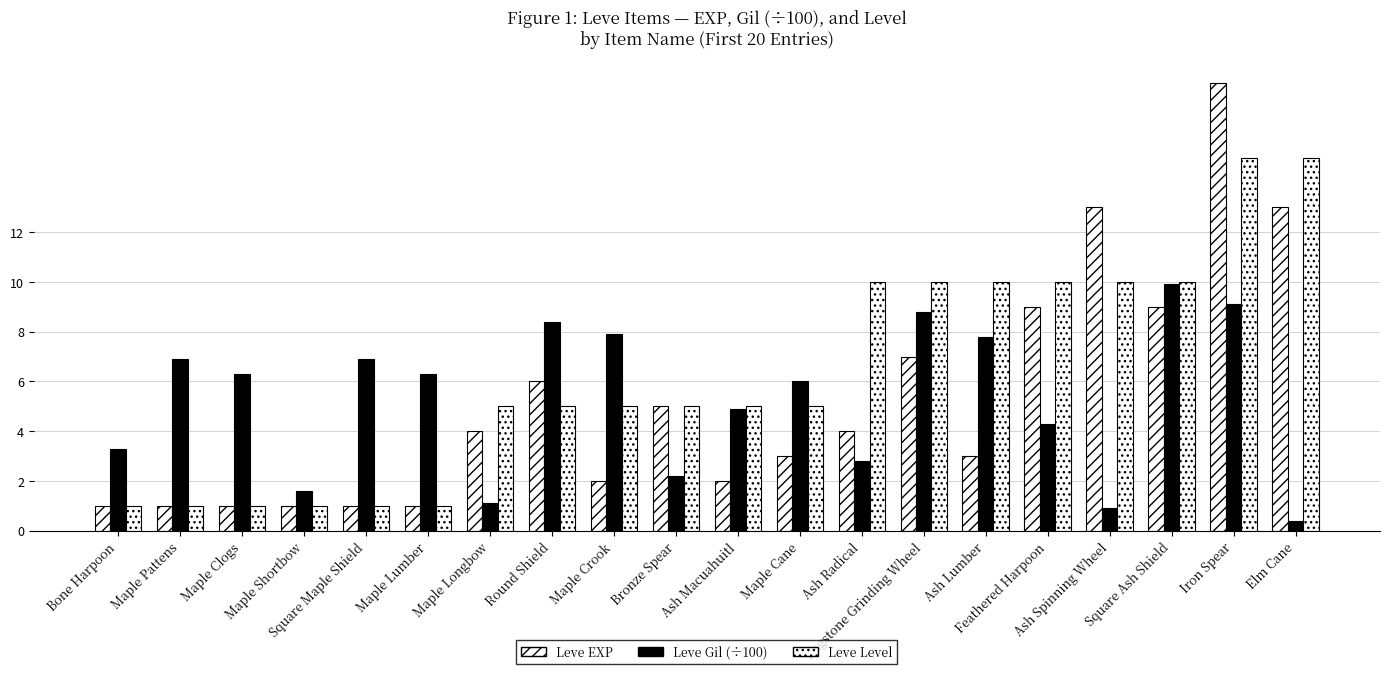

What is the spread (max minus min) of values at Ash Spinning Wheel?

12.1